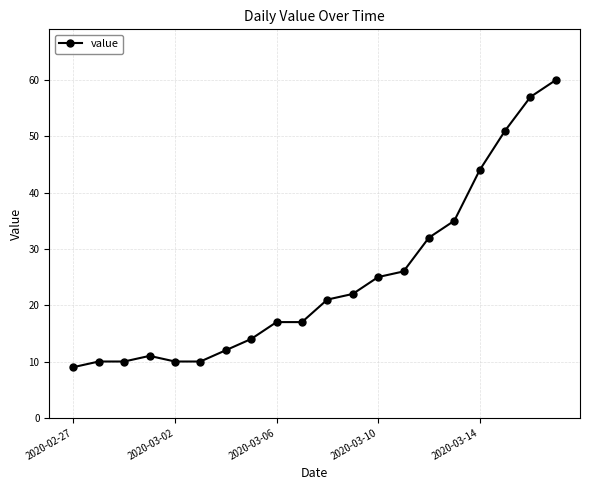

What is the greatest value displayed?

60